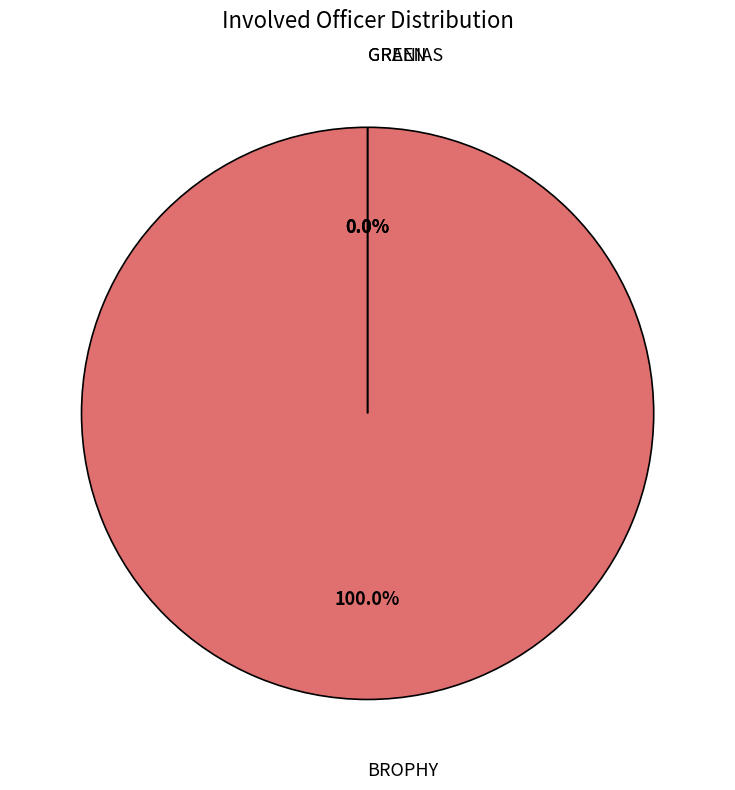

To the nearest percent, what is the combined percentage of BROPHY and GREEN?

100%